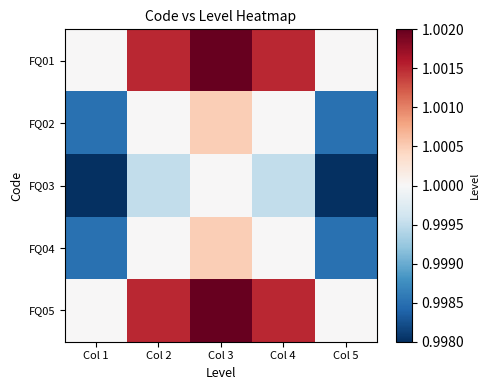

How many categories are shown in the chart?

5